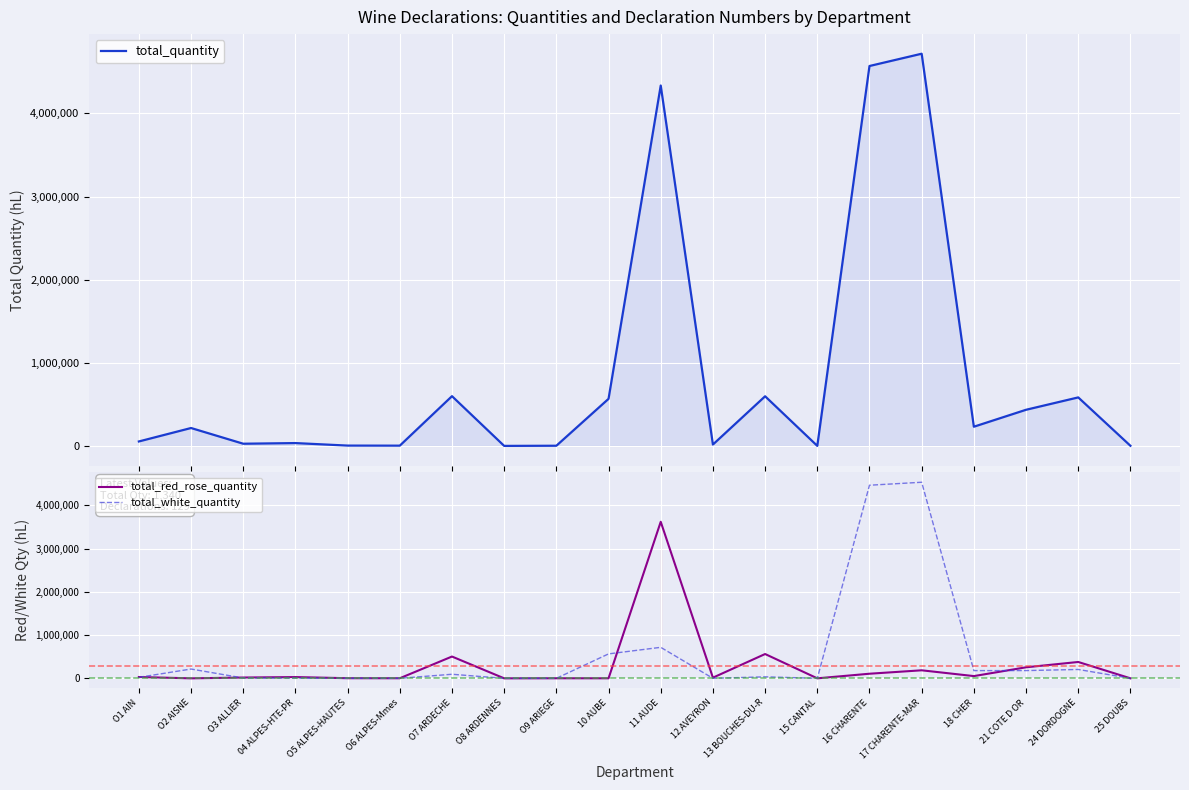

What is the total value across all series at O7 ARDECHE?

1196508